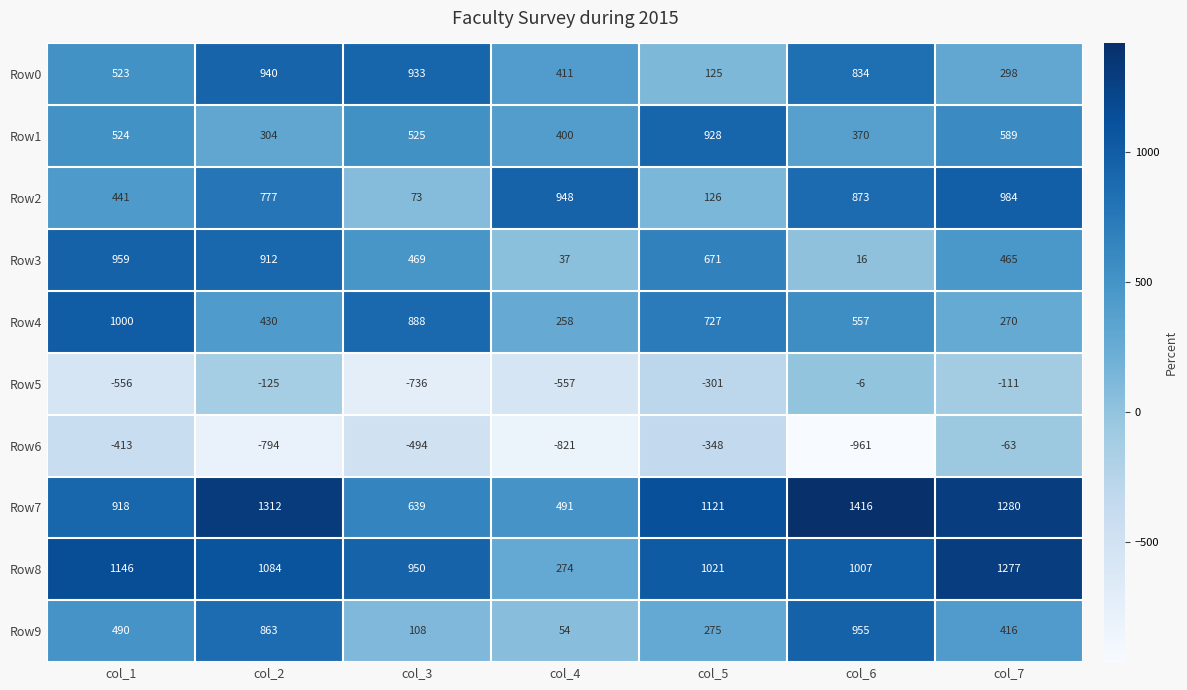

Which label corresponds to the smallest value in the chart?

col_6